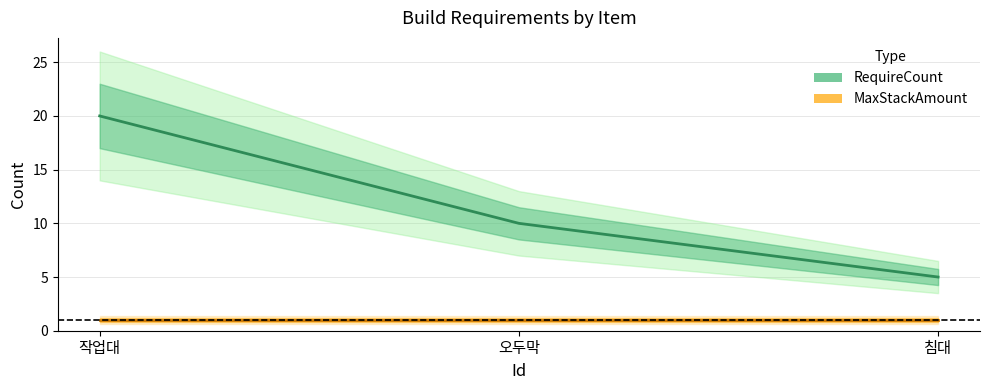

Does the chart have visible grid lines?

Yes